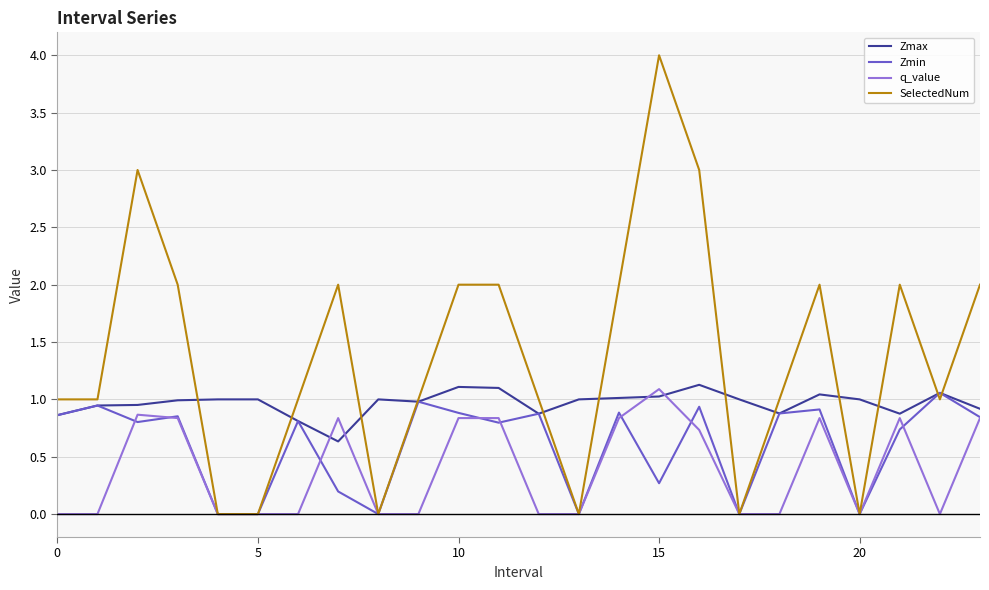

What is the maximum value shown in the chart?

4.0